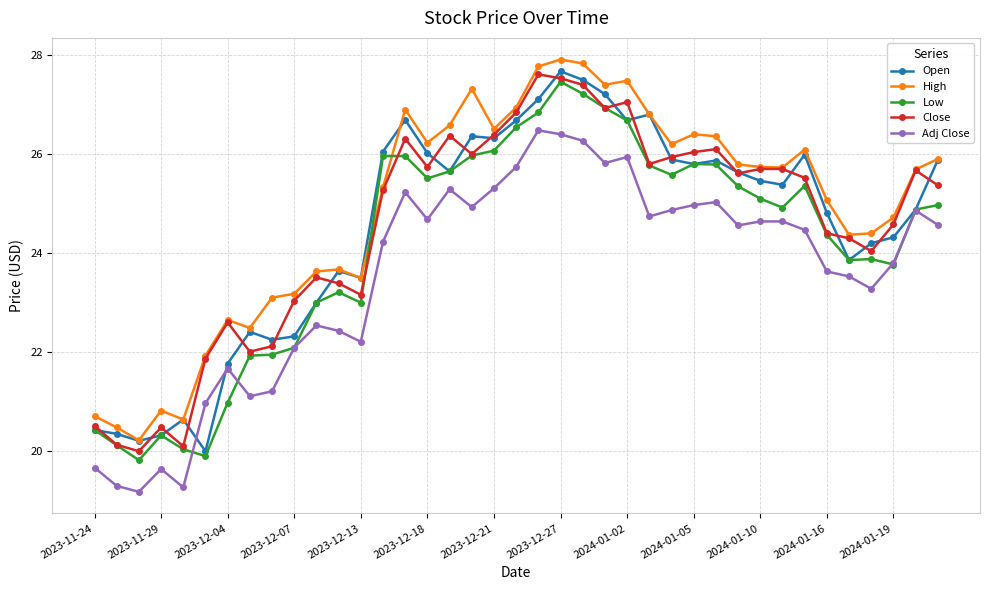

True or false: Low and High cross at least once.

True